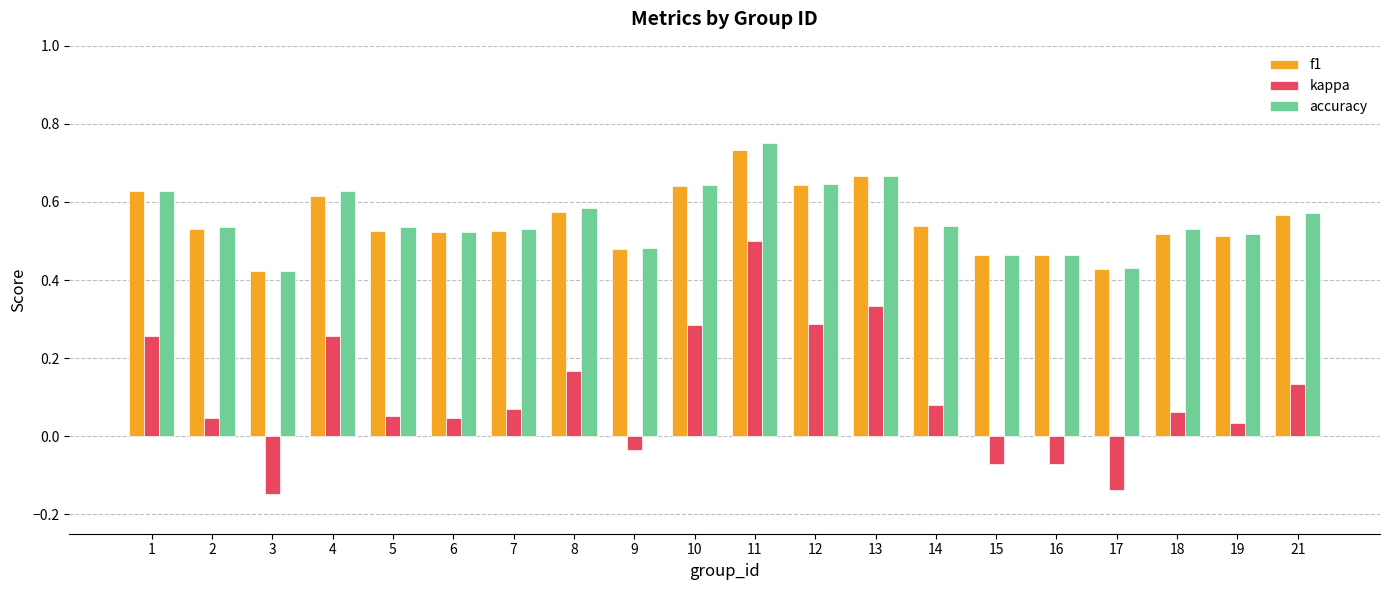

What are all the series names shown in the legend?

f1, kappa, accuracy